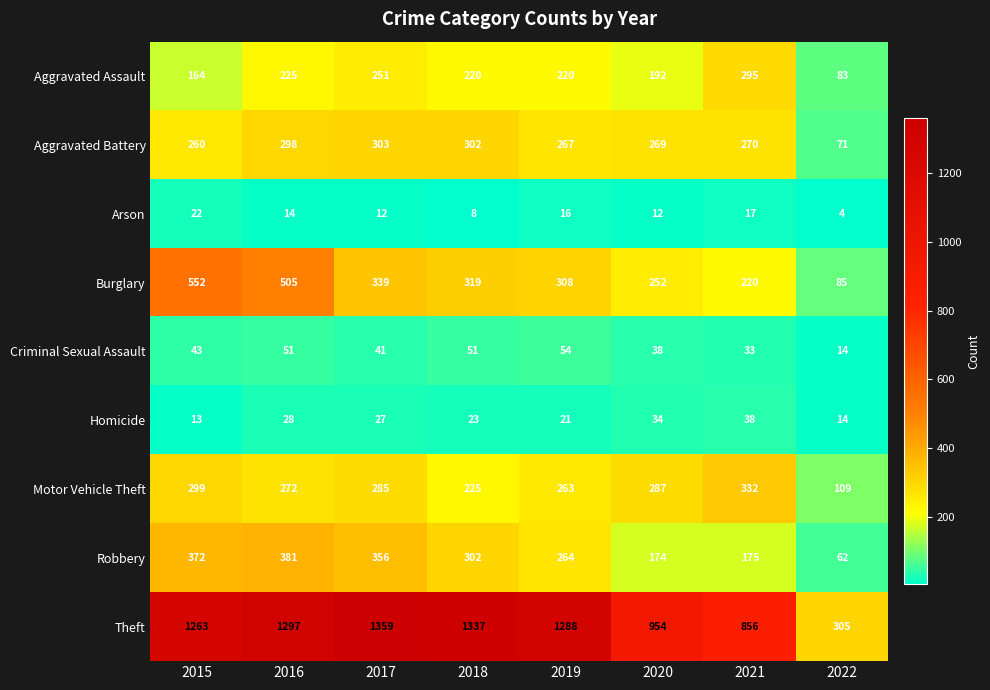

What is the difference between the Burglary values at 2018 and 2021?

99